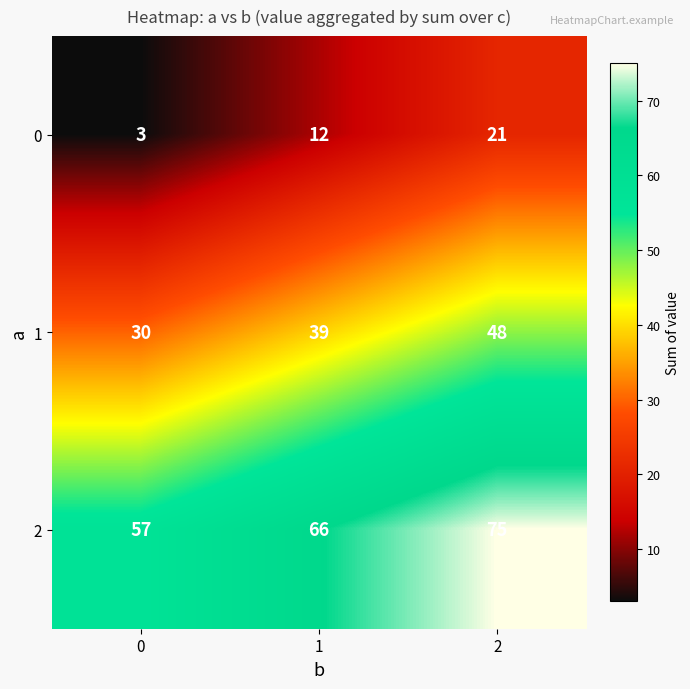

Reading left to right, list all the values displayed in this chart.

0: 3	12	21
1: 30	39	48
2: 57	66	75